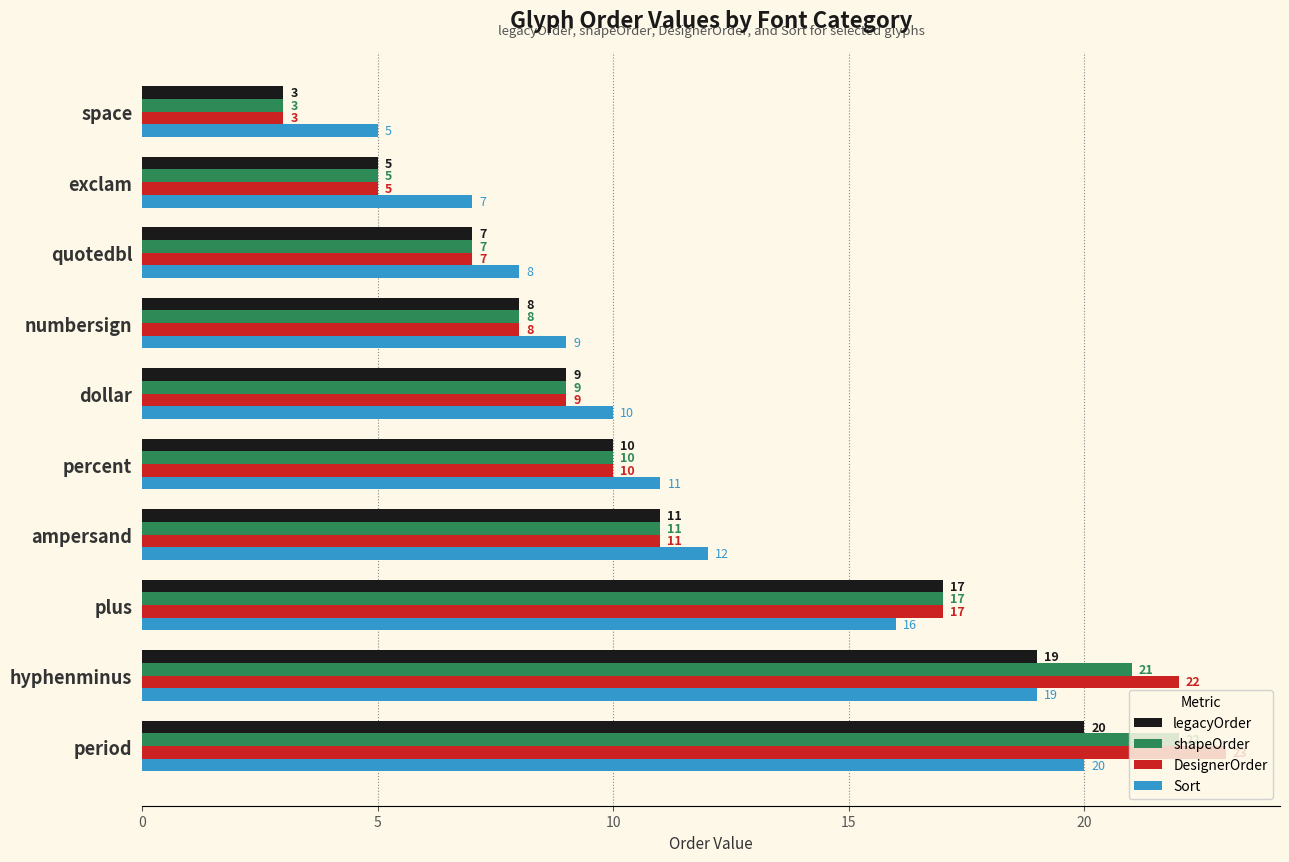

The Sort series shows 12 at ampersand. True or false?

True